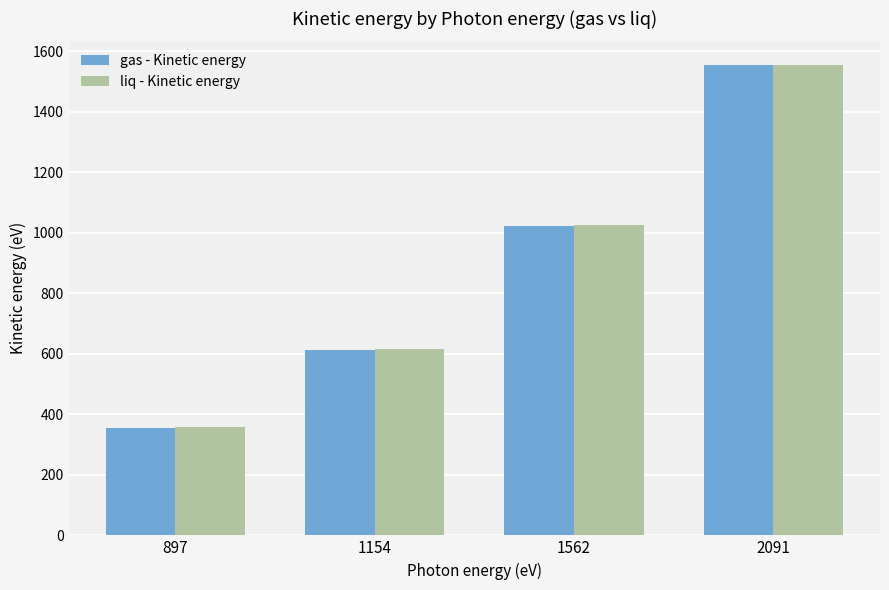

What is the average value of the liq - Kinetic energy series?

888.3